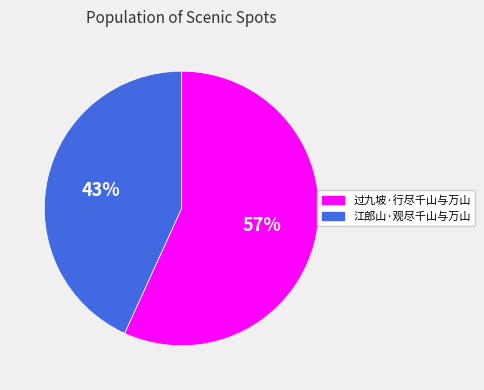

True or false: 过九坡·行尽千山与万山 accounts for 57% of the total.

True